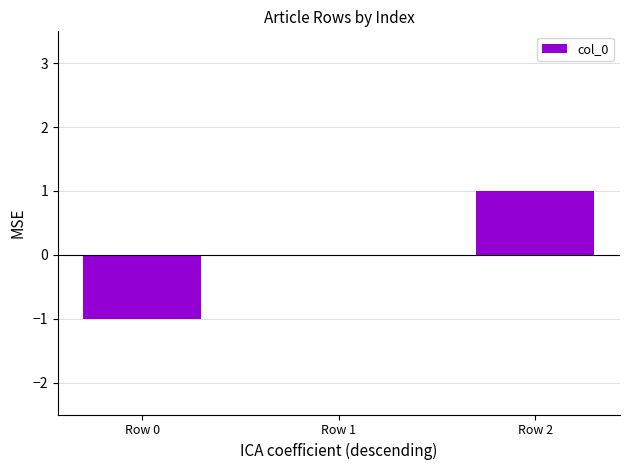

Reading left to right, transcribe all the data shown in this chart.

Row 0=-1	Row 1=0	Row 2=1